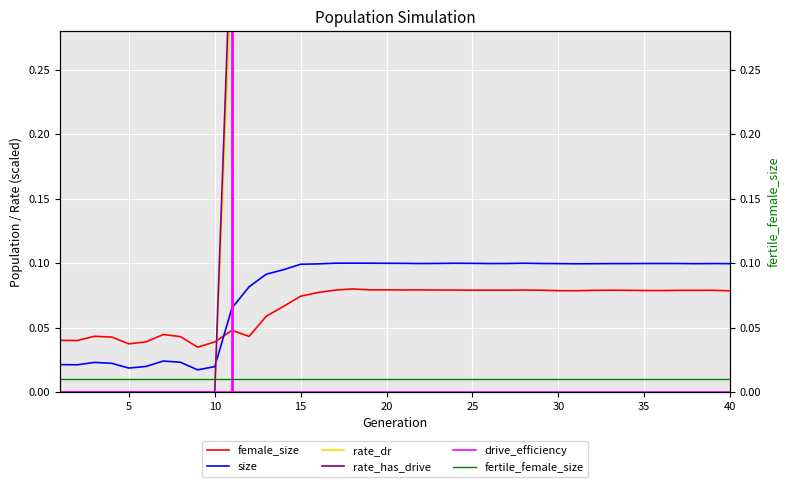

The value of female_size at 20 is 0.0. True or false?

False